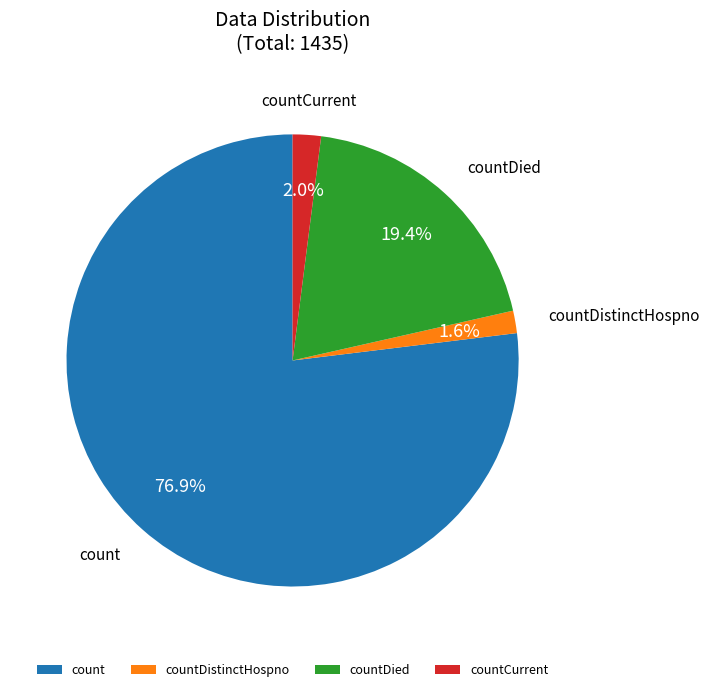

What percentage is the countDistinctHospno slice, to the nearest percent?

2%